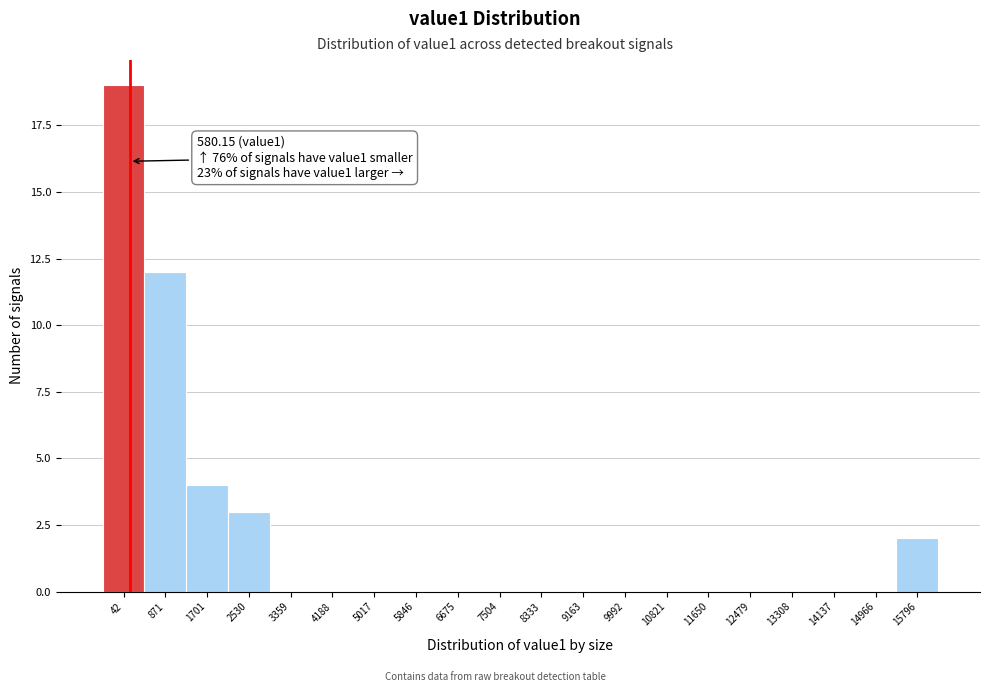

Reading left to right, what are all the values shown in this chart?

42=19	871=12	1701=4	2530=3	3359=0	4188=0	5017=0	5846=0	6675=0	7504=0	8333=0	9163=0	9992=0	10821=0	11650=0	12479=0	13308=0	14137=0	14966=0	15796=2